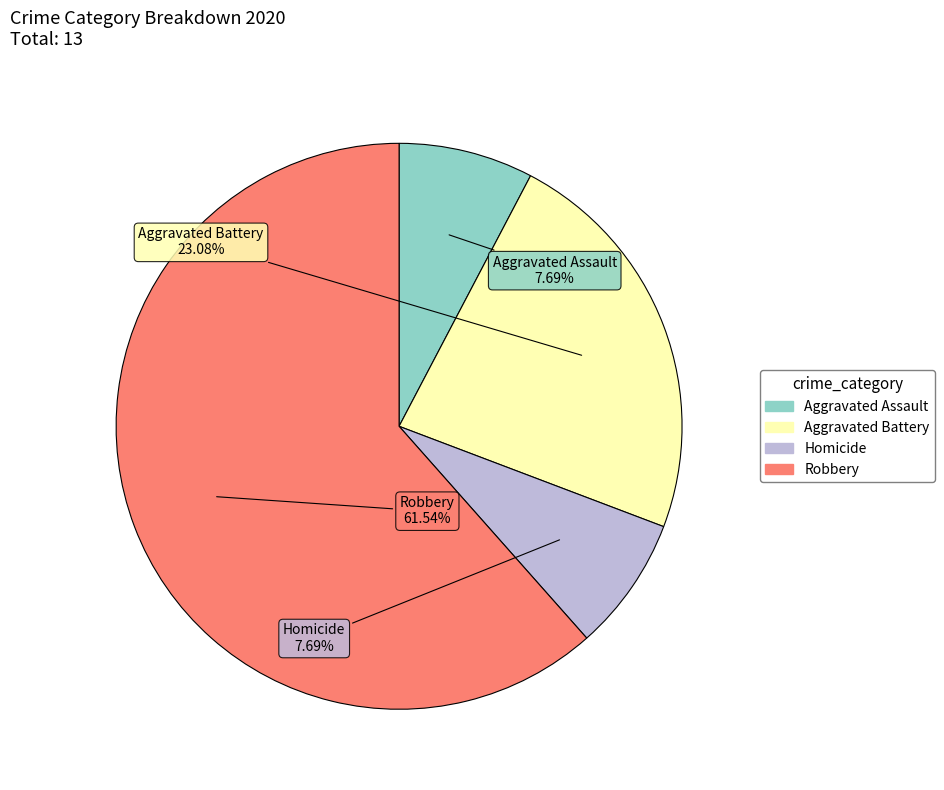

The Aggravated Assault slice represents 8% of the pie. True or false?

True